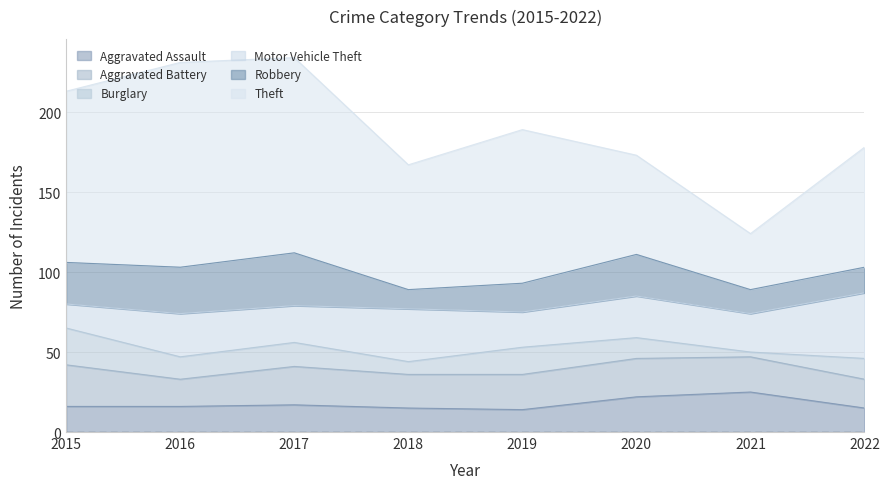

Which series has the widest spread of values?

Theft